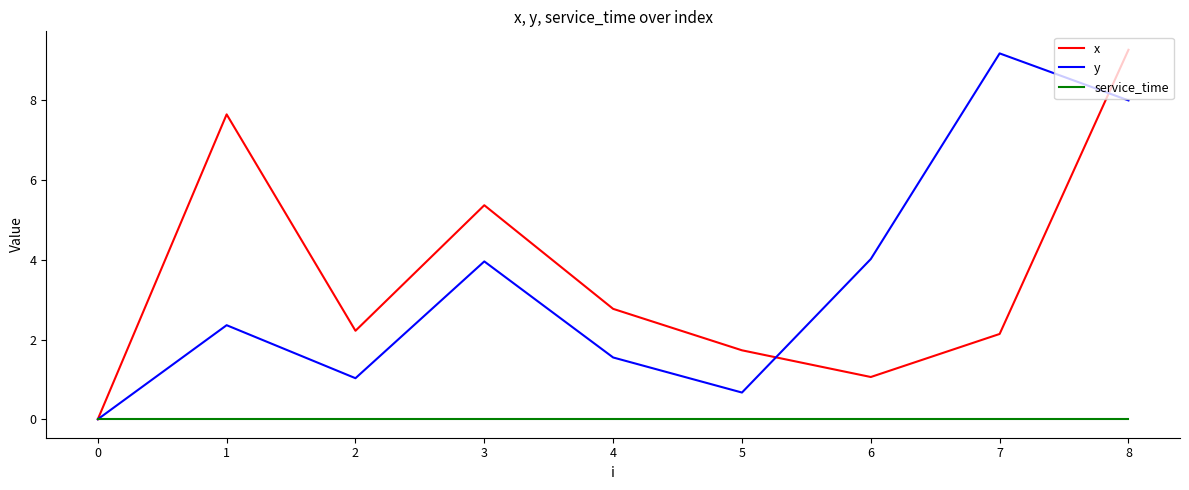

In y, how many points are higher than both neighbors (excluding endpoints)?

3